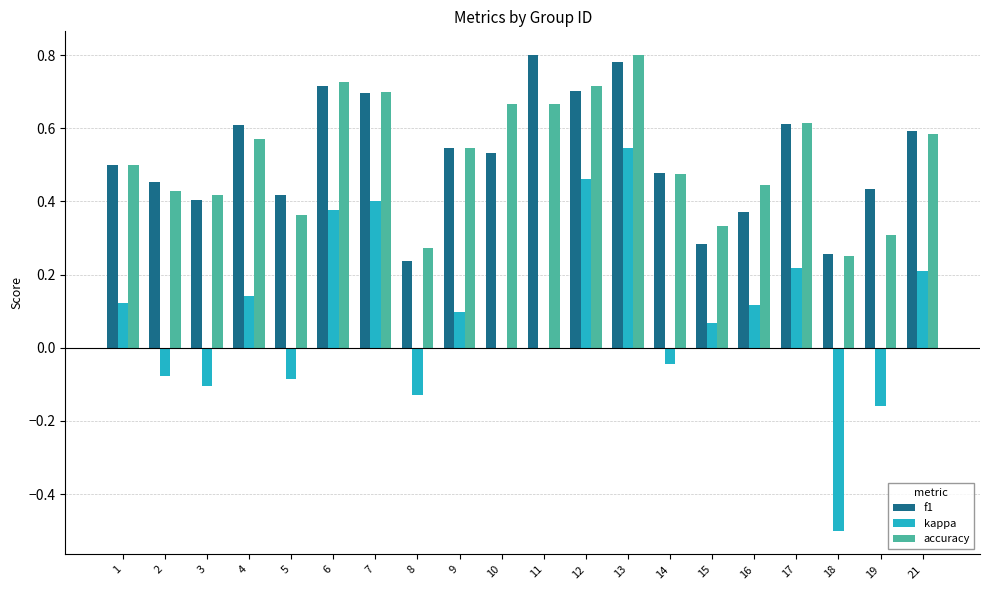

Is the value of kappa at 7 greater than the value of f1 at 13?

No